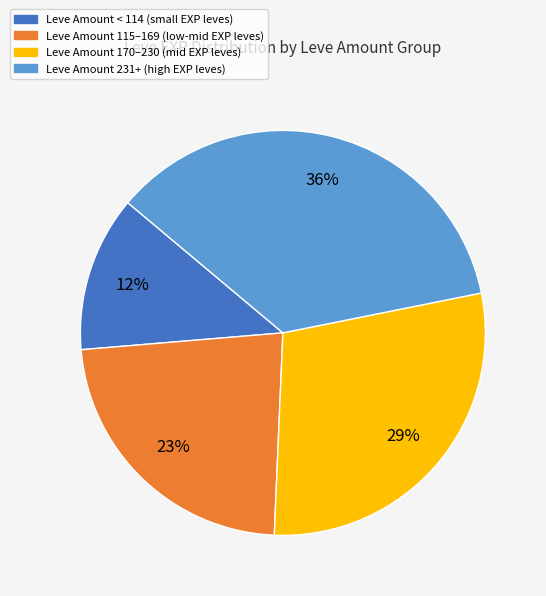

Does any single category account for the majority?

No